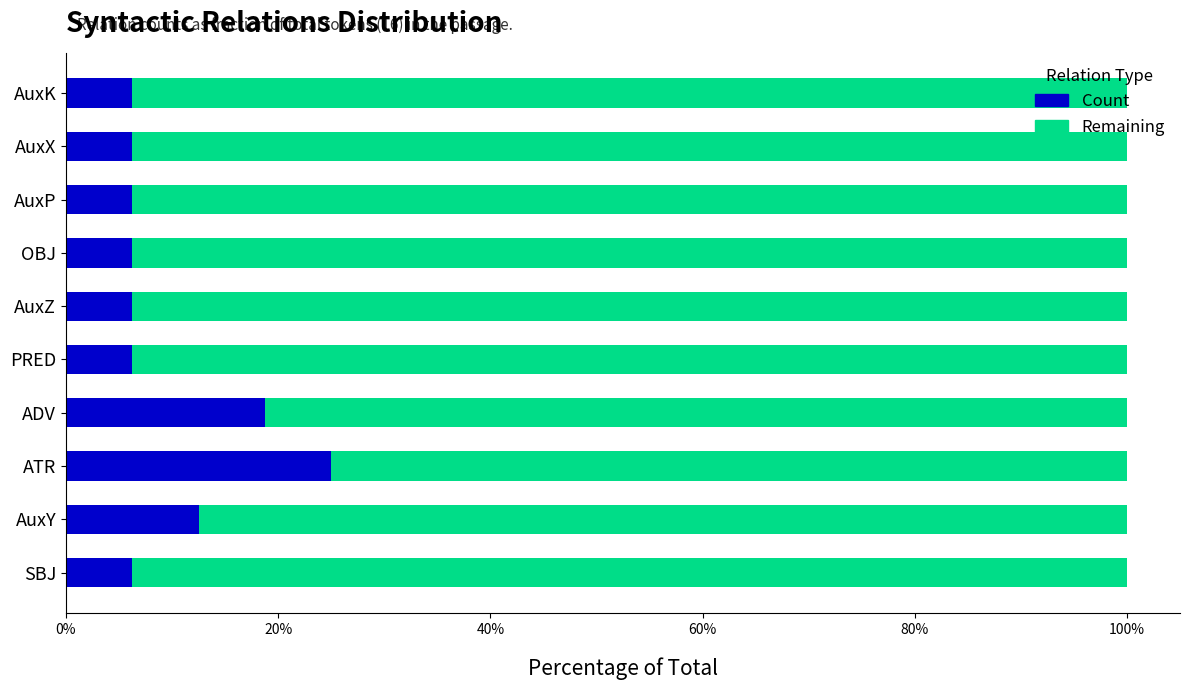

The value of Count at ADV is 18.8. True or false?

True